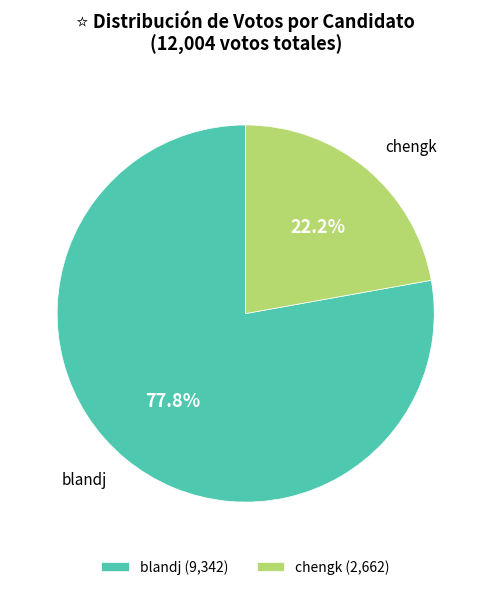

What percentage is the chengk slice, to the nearest percent?

22%